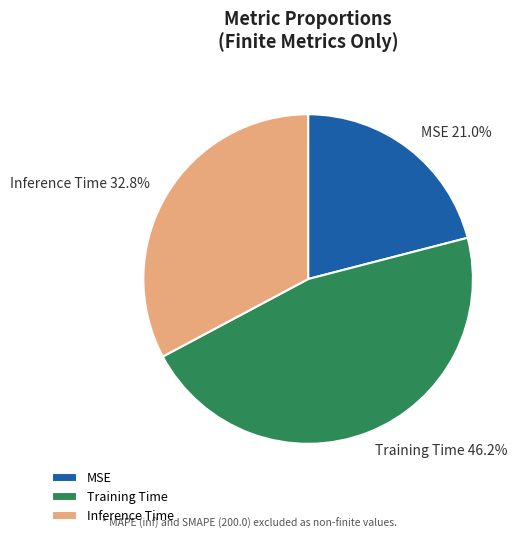

Between MSE and Training Time, which is larger?

Training Time